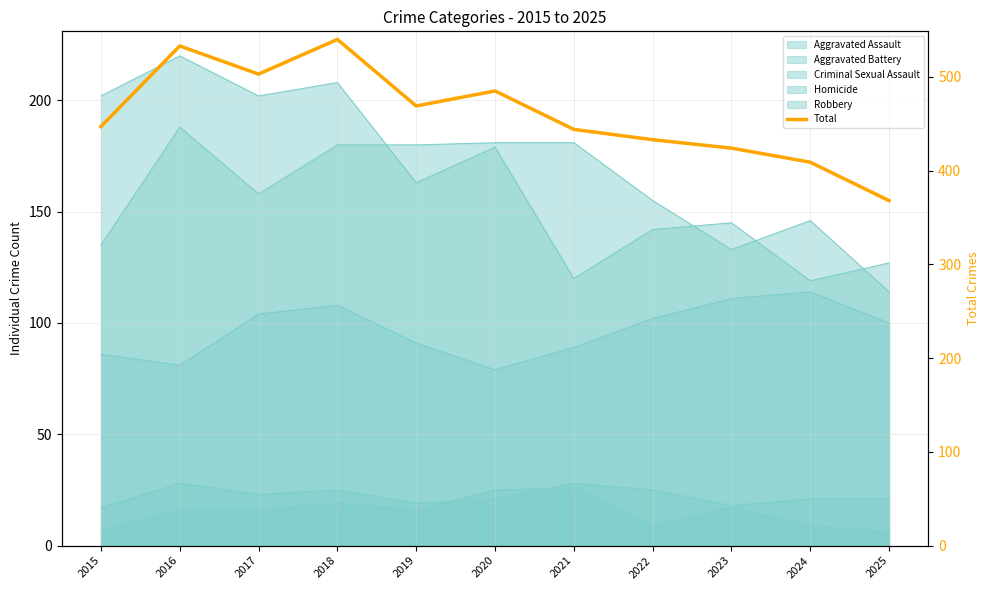

Reading left to right, transcribe all the data shown in this chart.

447	533	503	540	469	485	444	433	424	409	368